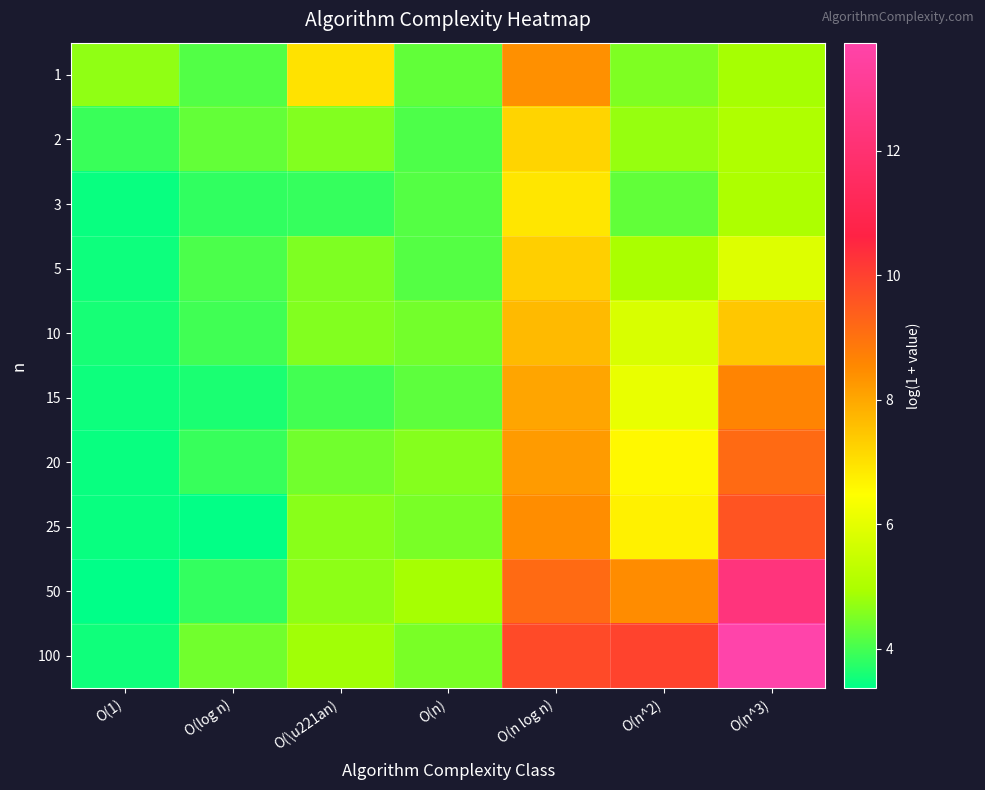

At which category is the sum across all series the highest?

O(n^3)